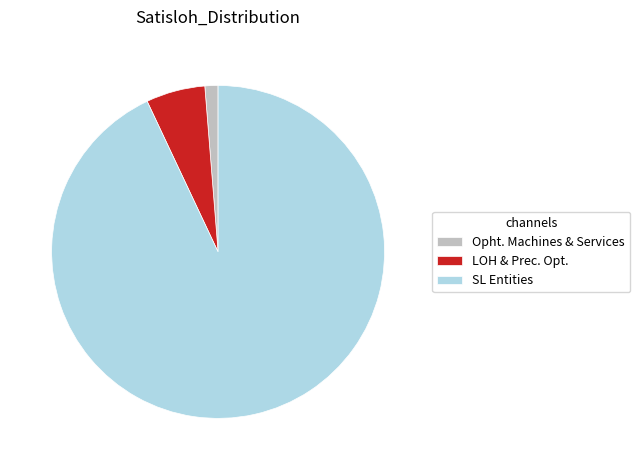

Which category accounts for the majority?

SL Entities